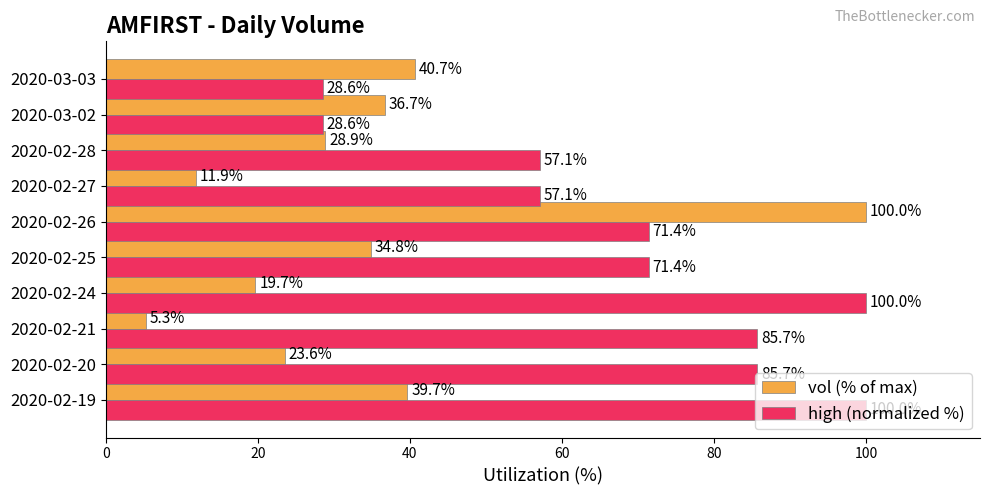

Which label corresponds to the smallest value in the chart?

2020-02-21